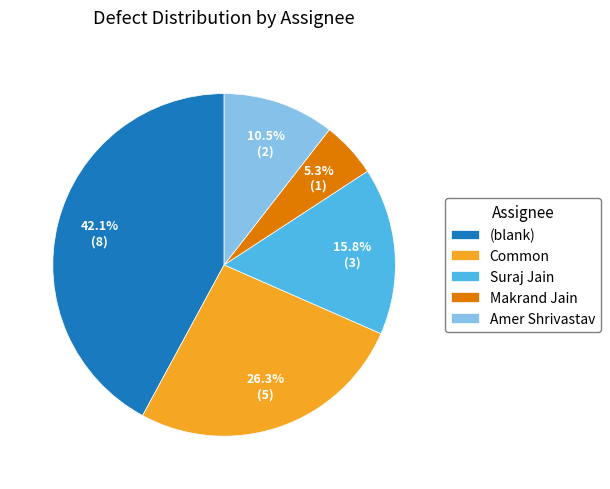

Rank the categories by value from highest to lowest.

(blank), Common, Suraj Jain, Amer Shrivastav, Makrand Jain